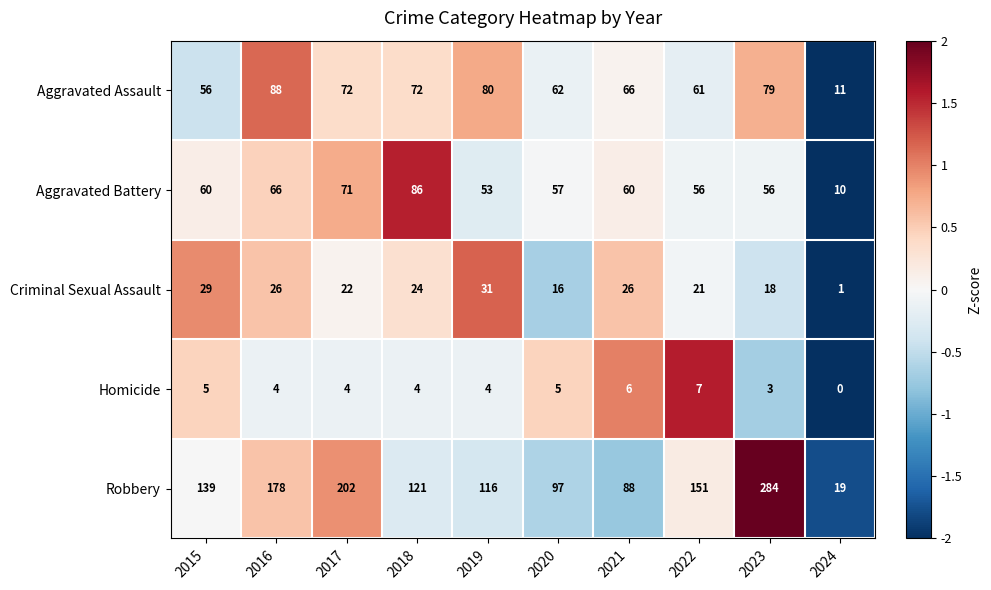

The value of Criminal Sexual Assault at 2020 is 16. True or false?

True